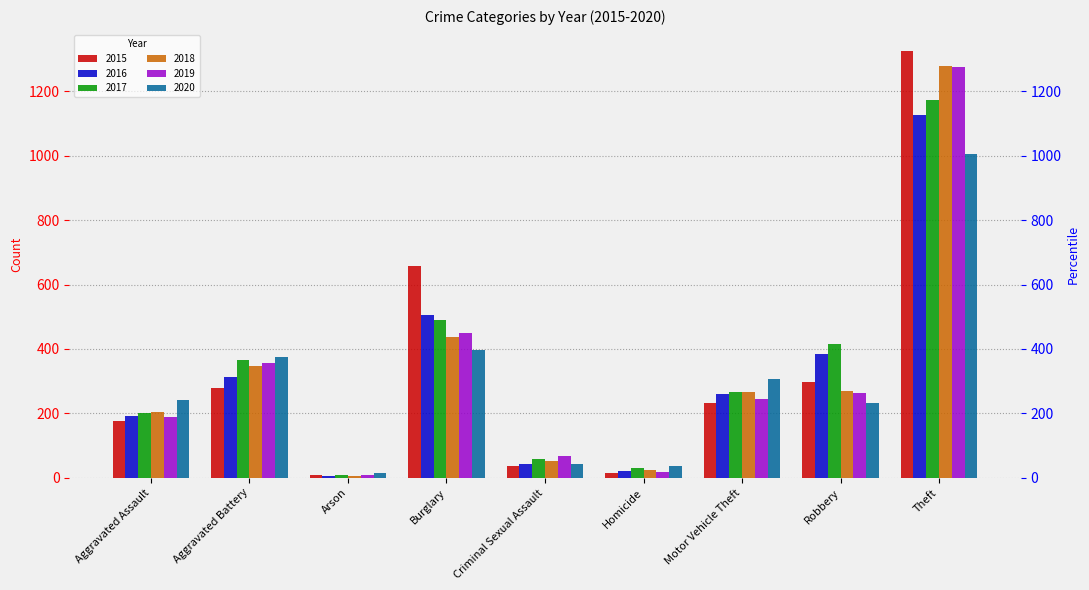

Reading left to right, list all the values displayed in this chart.

2015: Aggravated Assault=175	Aggravated Battery=280	Arson=8	Burglary=657	Criminal Sexual Assault=38	Homicide=15	Motor Vehicle Theft=232	Robbery=298	Theft=1324
2016: Aggravated Assault=191	Aggravated Battery=312	Arson=6	Burglary=505	Criminal Sexual Assault=44	Homicide=21	Motor Vehicle Theft=261	Robbery=383	Theft=1125
2017: Aggravated Assault=200	Aggravated Battery=367	Arson=8	Burglary=490	Criminal Sexual Assault=57	Homicide=32	Motor Vehicle Theft=268	Robbery=414	Theft=1172
2018: Aggravated Assault=205	Aggravated Battery=347	Arson=7	Burglary=436	Criminal Sexual Assault=53	Homicide=23	Motor Vehicle Theft=266	Robbery=269	Theft=1279
2019: Aggravated Assault=189	Aggravated Battery=355	Arson=9	Burglary=451	Criminal Sexual Assault=69	Homicide=19	Motor Vehicle Theft=246	Robbery=263	Theft=1277
2020: Aggravated Assault=241	Aggravated Battery=376	Arson=15	Burglary=397	Criminal Sexual Assault=43	Homicide=38	Motor Vehicle Theft=307	Robbery=233	Theft=1005